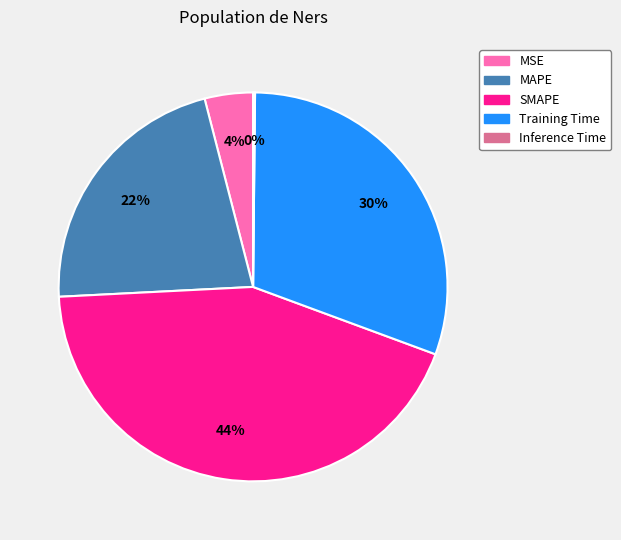

What is the ratio of the value at MAPE to the value at SMAPE?

0.5